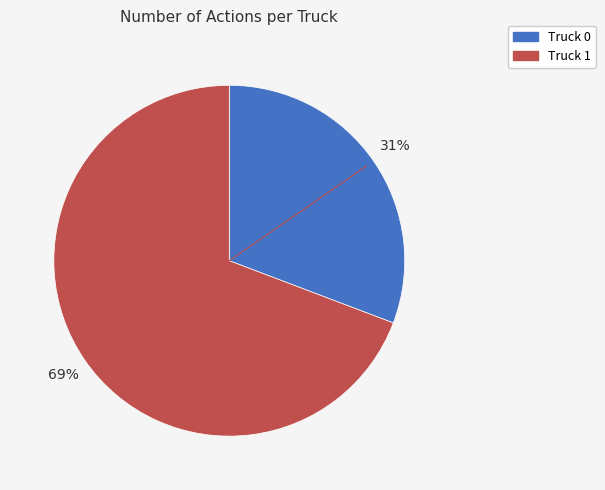

Which category has the smallest portion of the pie?

Truck 0